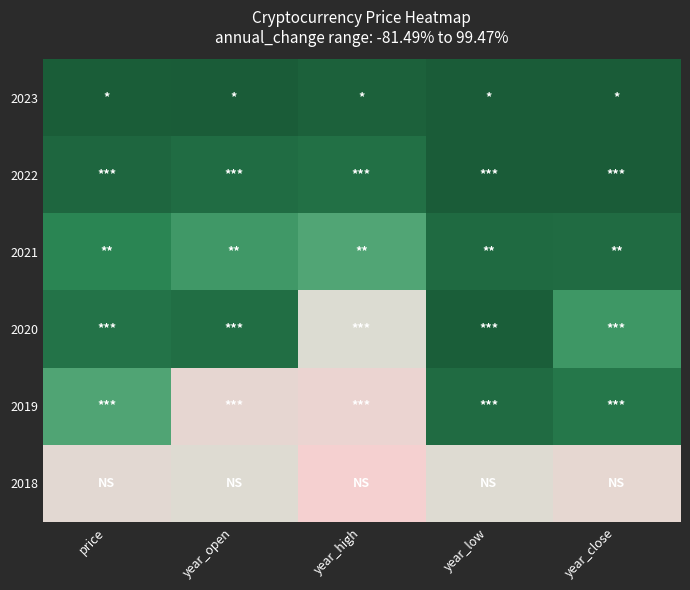

Rank the series at year_high from highest to lowest value.

2018, 2019, 2020, 2021, 2022, 2023